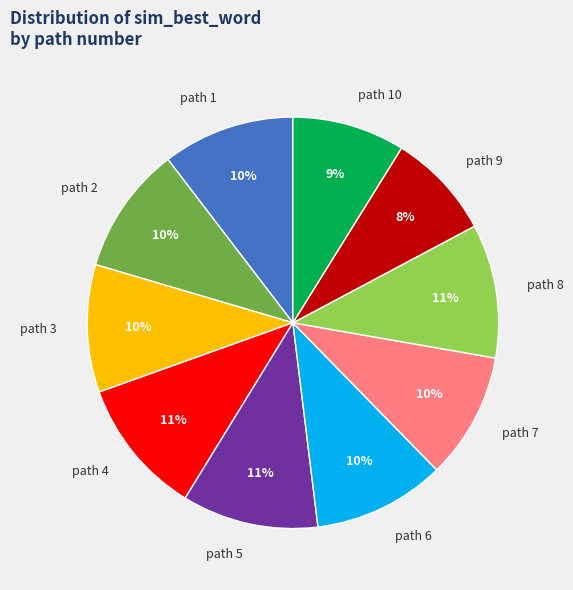

Which has a higher value, path 8 or path 3?

path 8